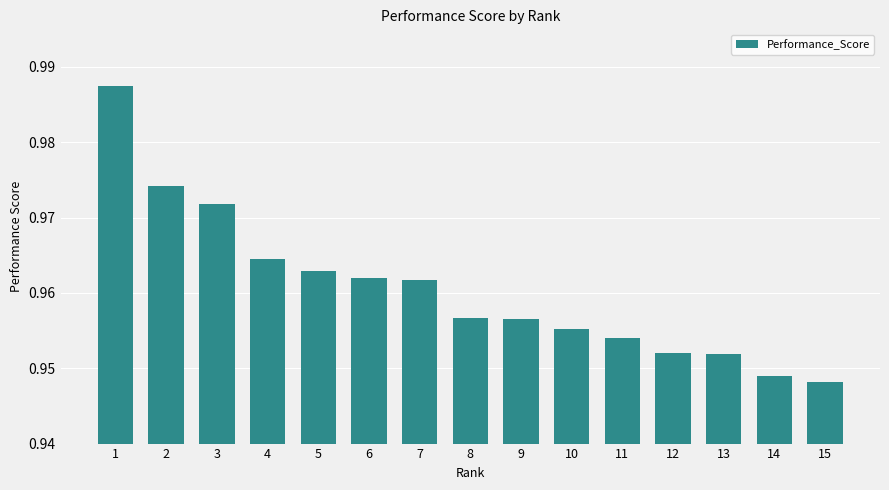

The chart shows a value of 1.3 at 13. True or false?

False